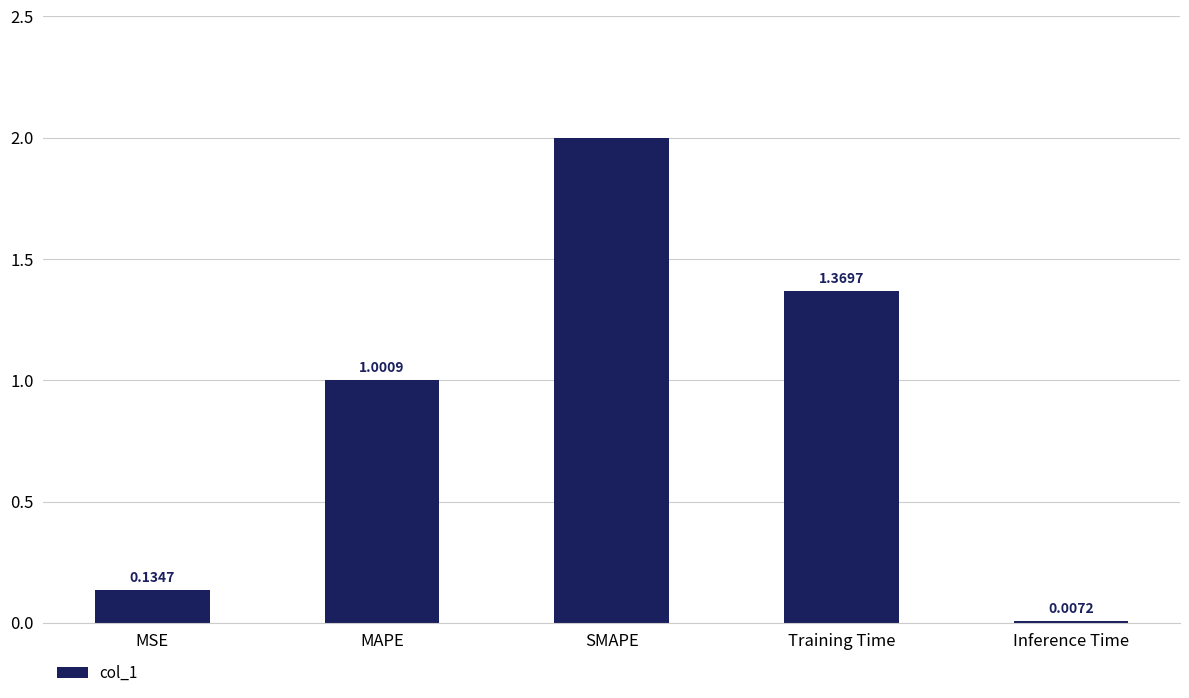

What is the sum of all values?

4.5